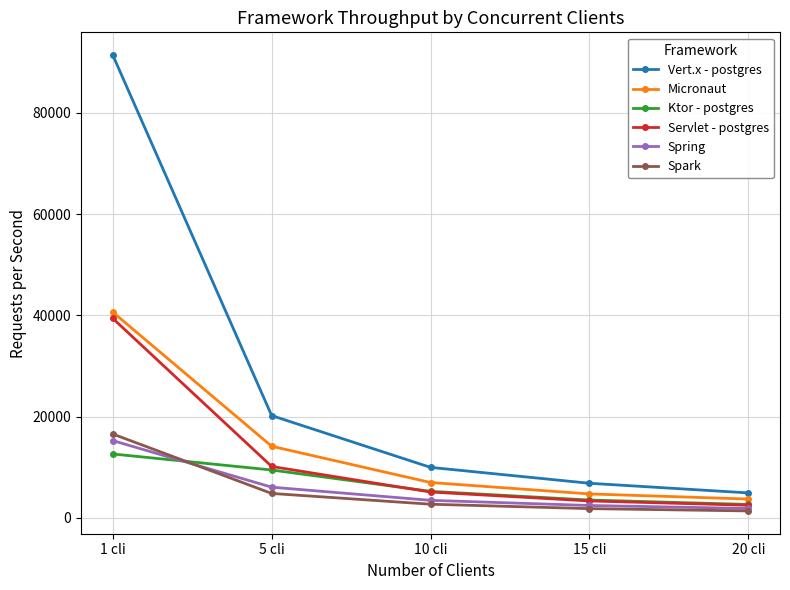

What is the maximum value shown in the chart?

91410